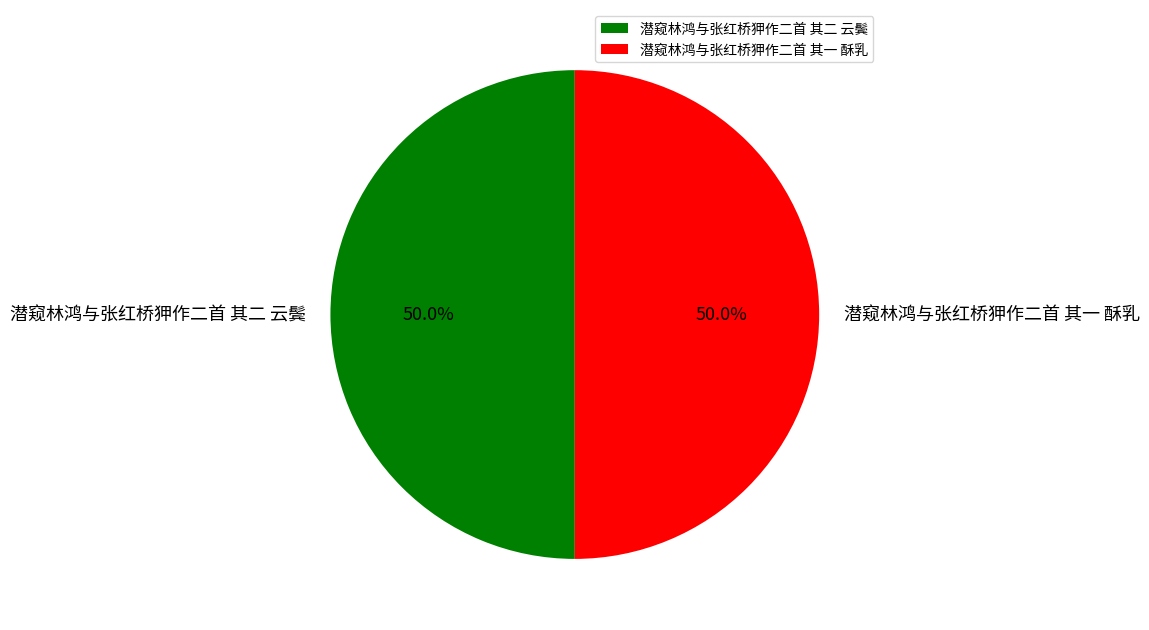

Is the sum of 潜窥林鸿与张红桥狎作二首 其二 云鬓 and 潜窥林鸿与张红桥狎作二首 其一 酥乳 greater than half?

Yes